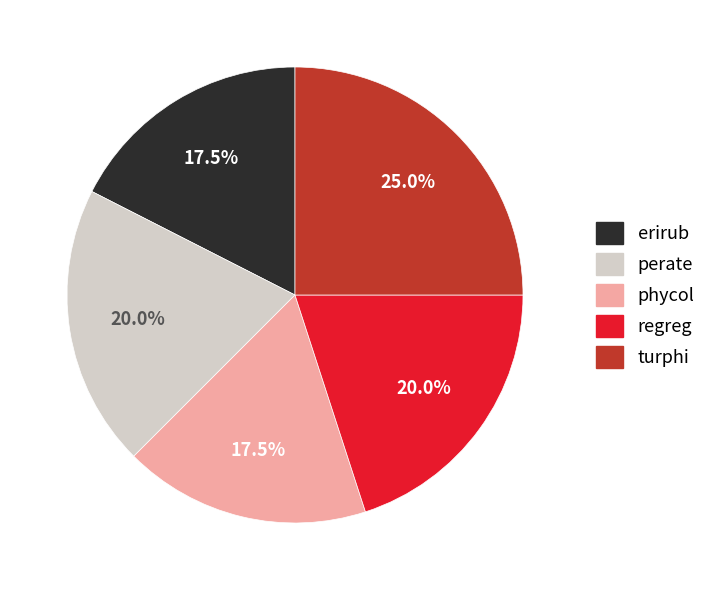

Is the sum of turphi and perate greater than half?

No